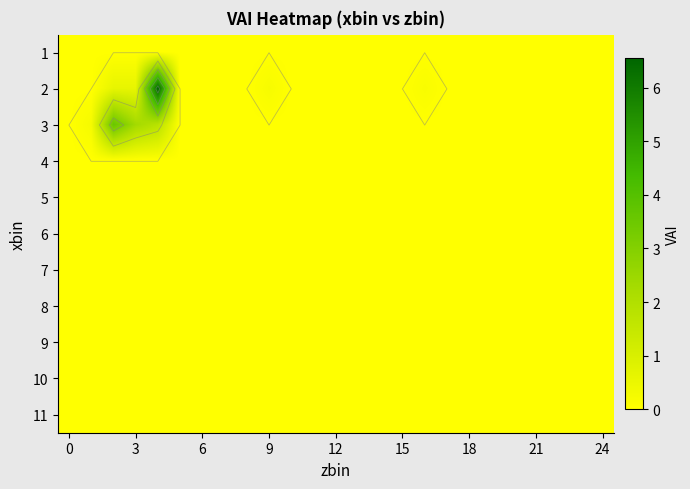

Count the number of data series in this chart.

11